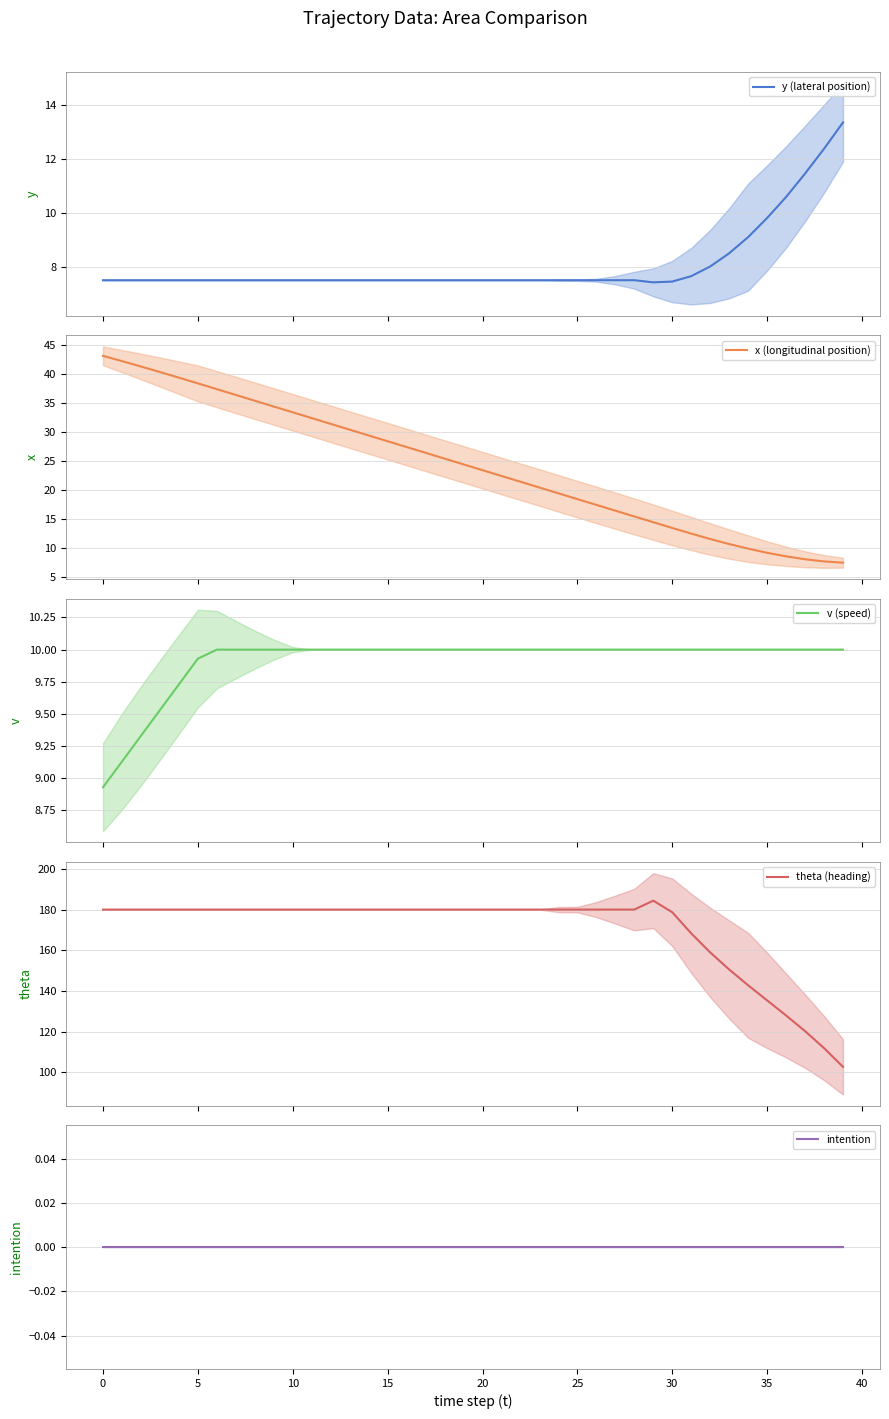

List the series in order of their peak value, lowest first.

intention, v (speed), y (lateral position), x (longitudinal position), theta (heading)